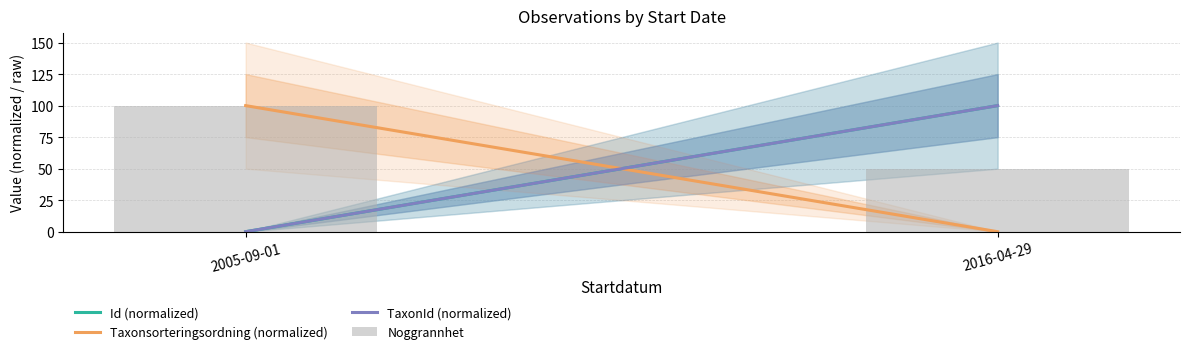

What is the ratio of the value at 2016-04-29 to the value at 2005-09-01?

0.5